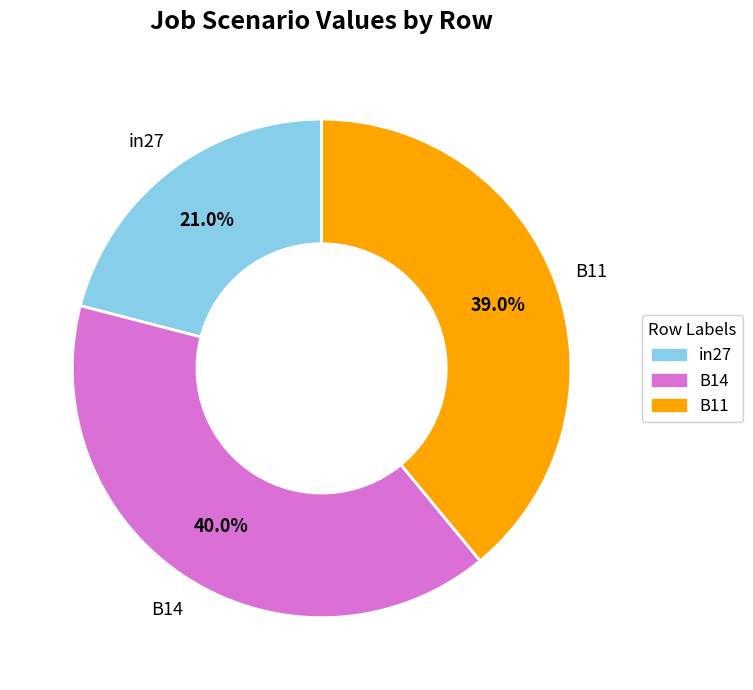

Is the sum of in27 and B11 greater than half?

Yes